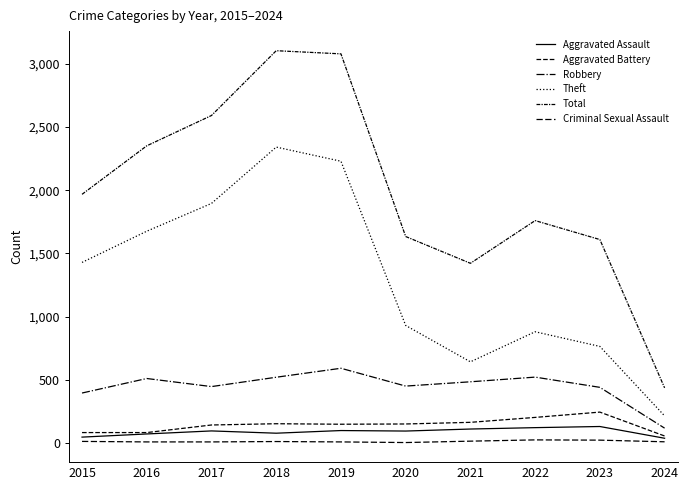

Is this an area chart (filled region under the line)?

No